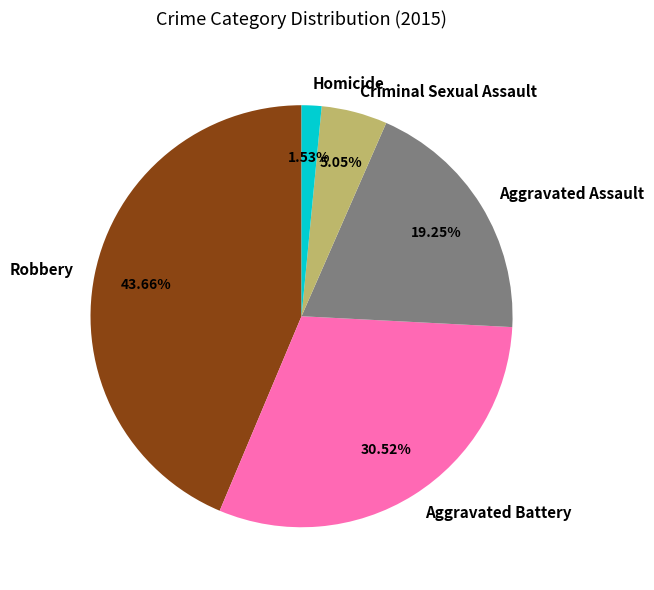

True or false: Robbery accounts for 38% of the total.

False